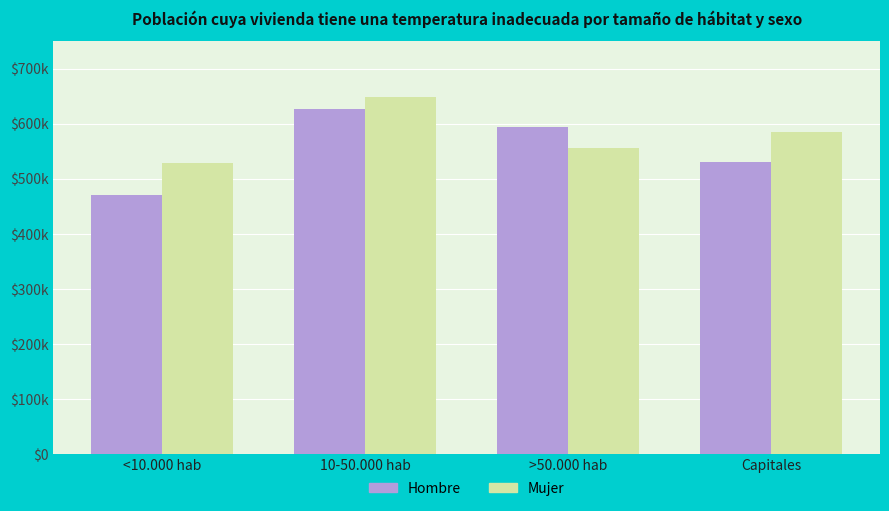

What is the lowest value of the Mujer series?

529368